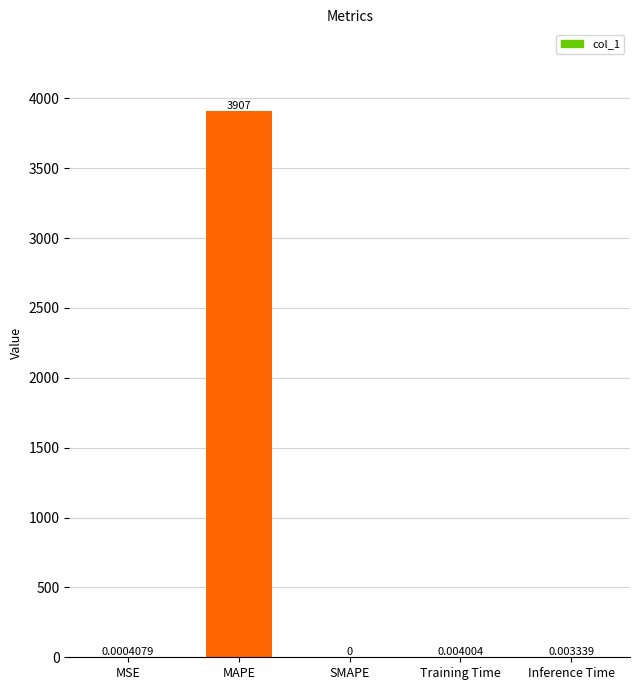

Which has a higher value, MAPE or Inference Time?

MAPE